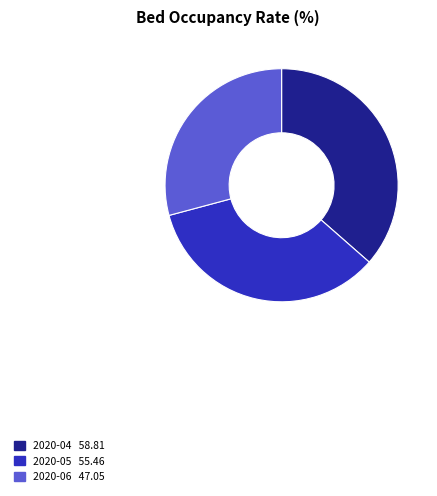

How many slices are in this pie chart?

3